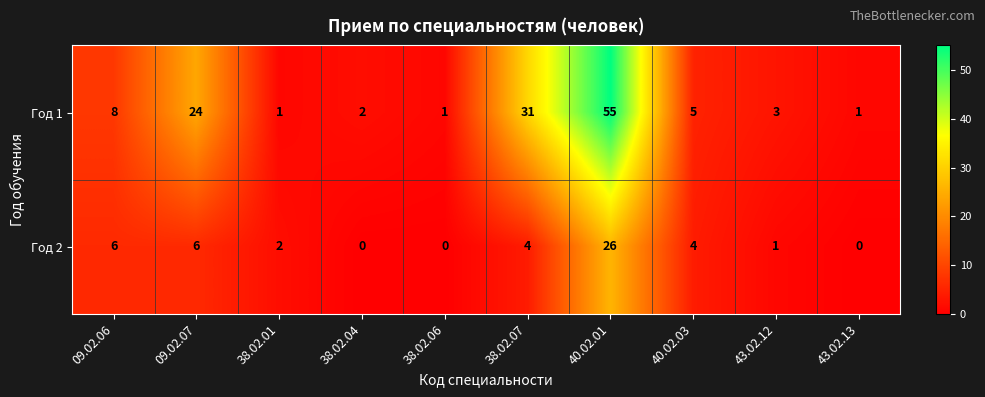

The Год 2 series shows 0 at 43.02.12. True or false?

False